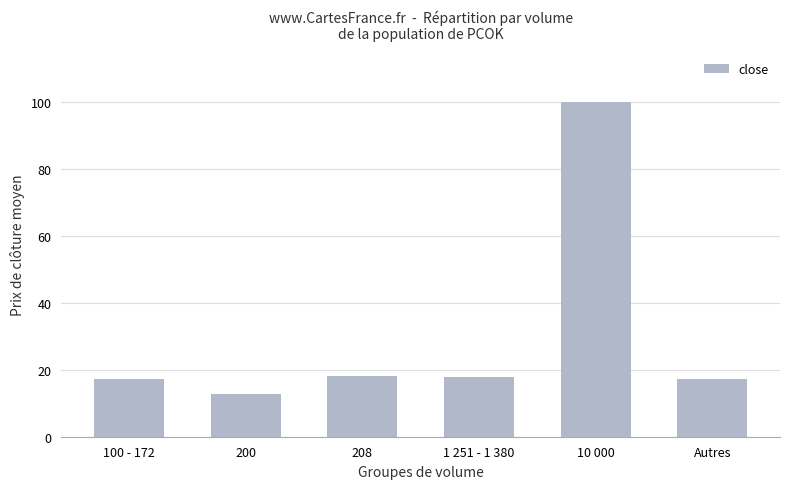

What position from the right is 10 000?

2